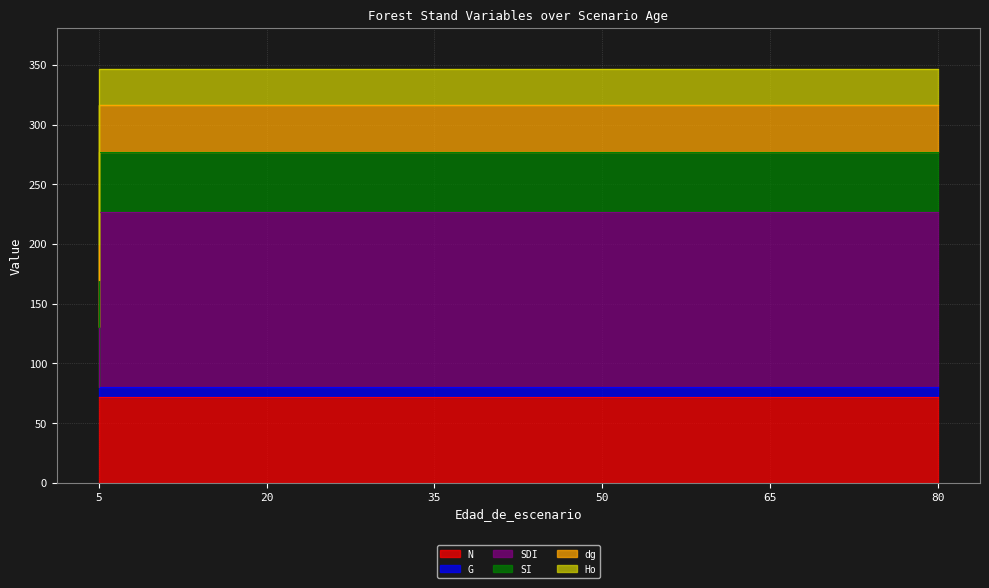

List the series in order of their peak value, lowest first.

G, Ho, dg, SI, N, SDI